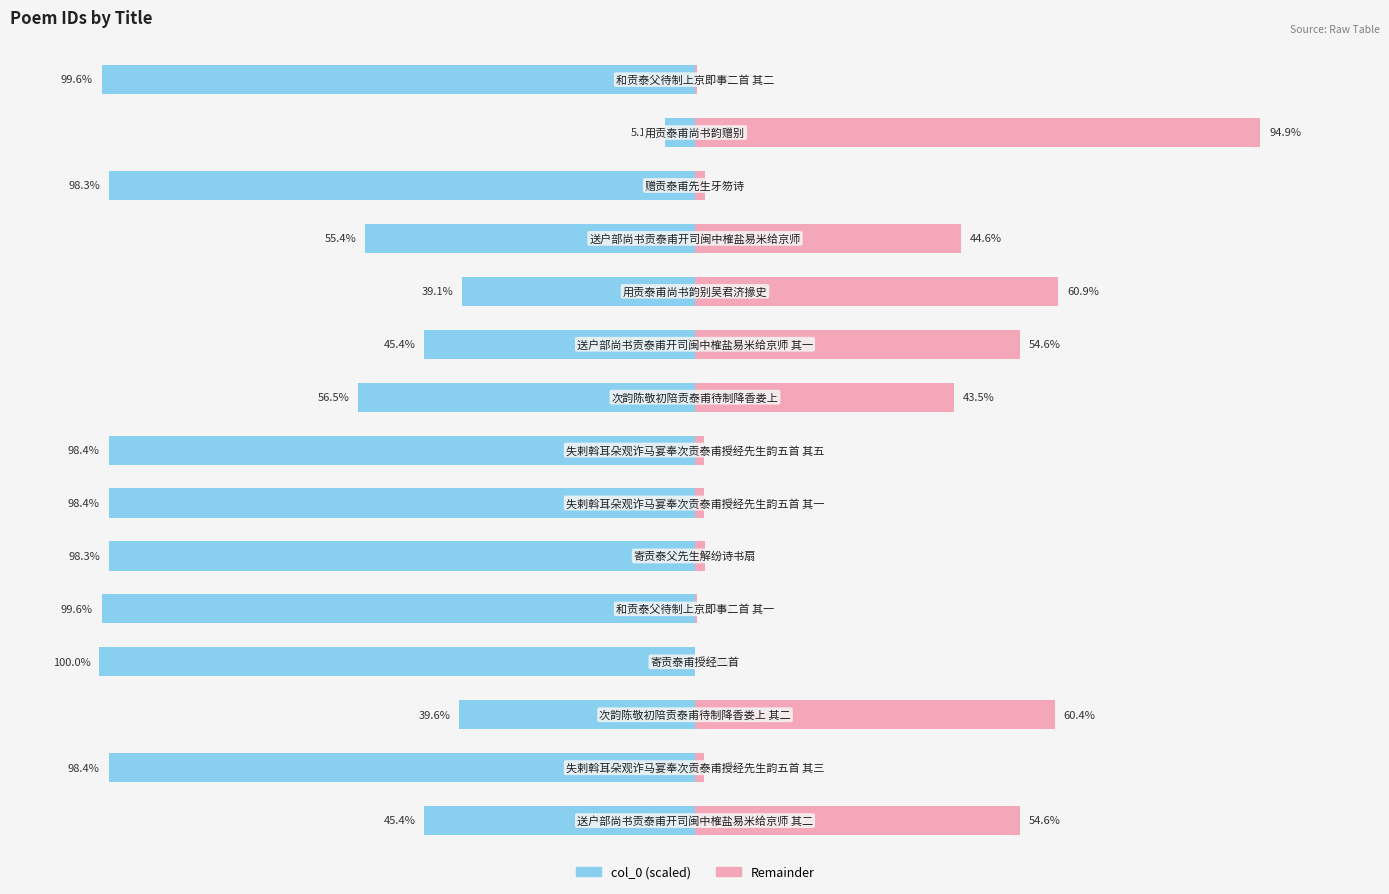

Which series has the largest total across all categories?

col_0 (right)